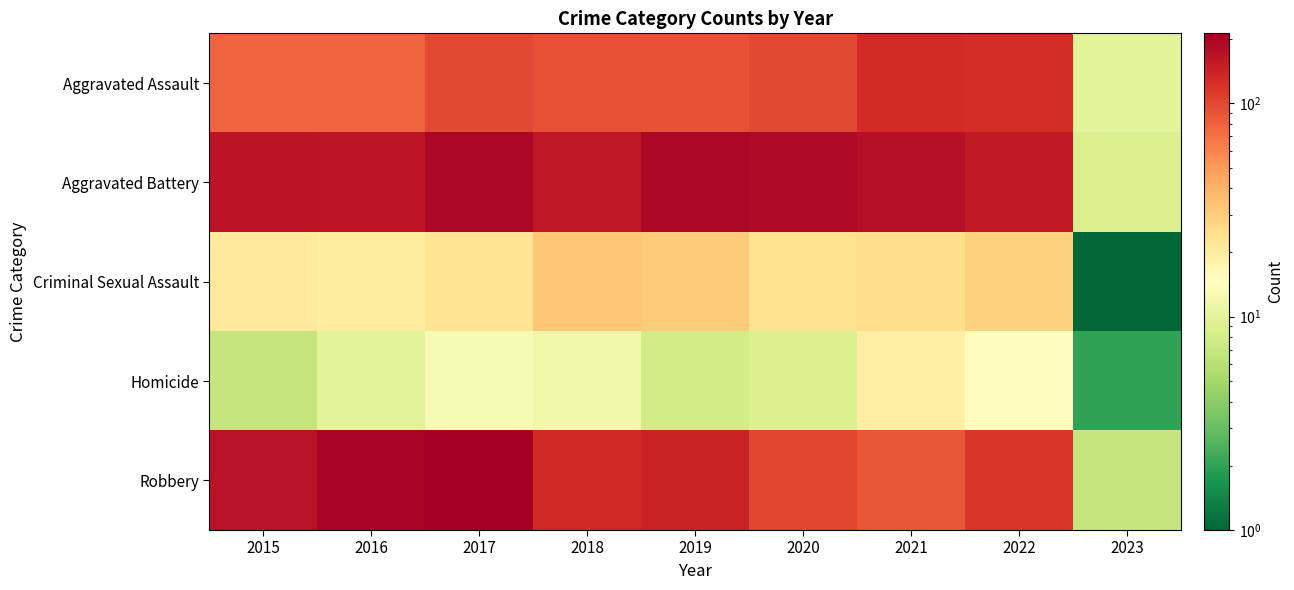

Which series has the largest total across all categories?

Aggravated Battery